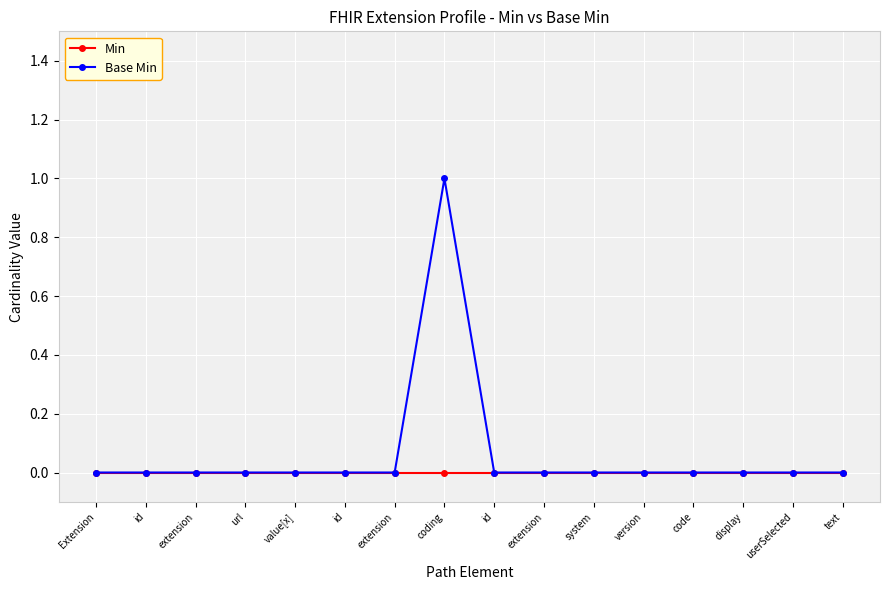

True or false: Min and Base Min cross at least once.

False